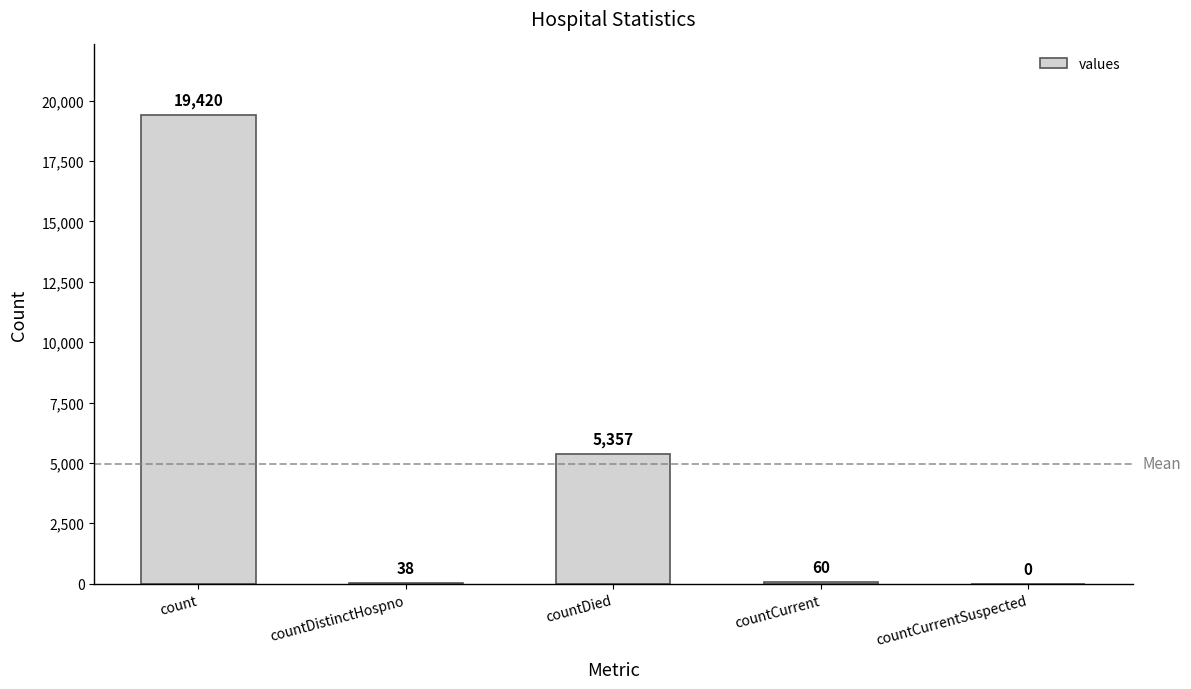

At which label does the data first exceed 60?

count